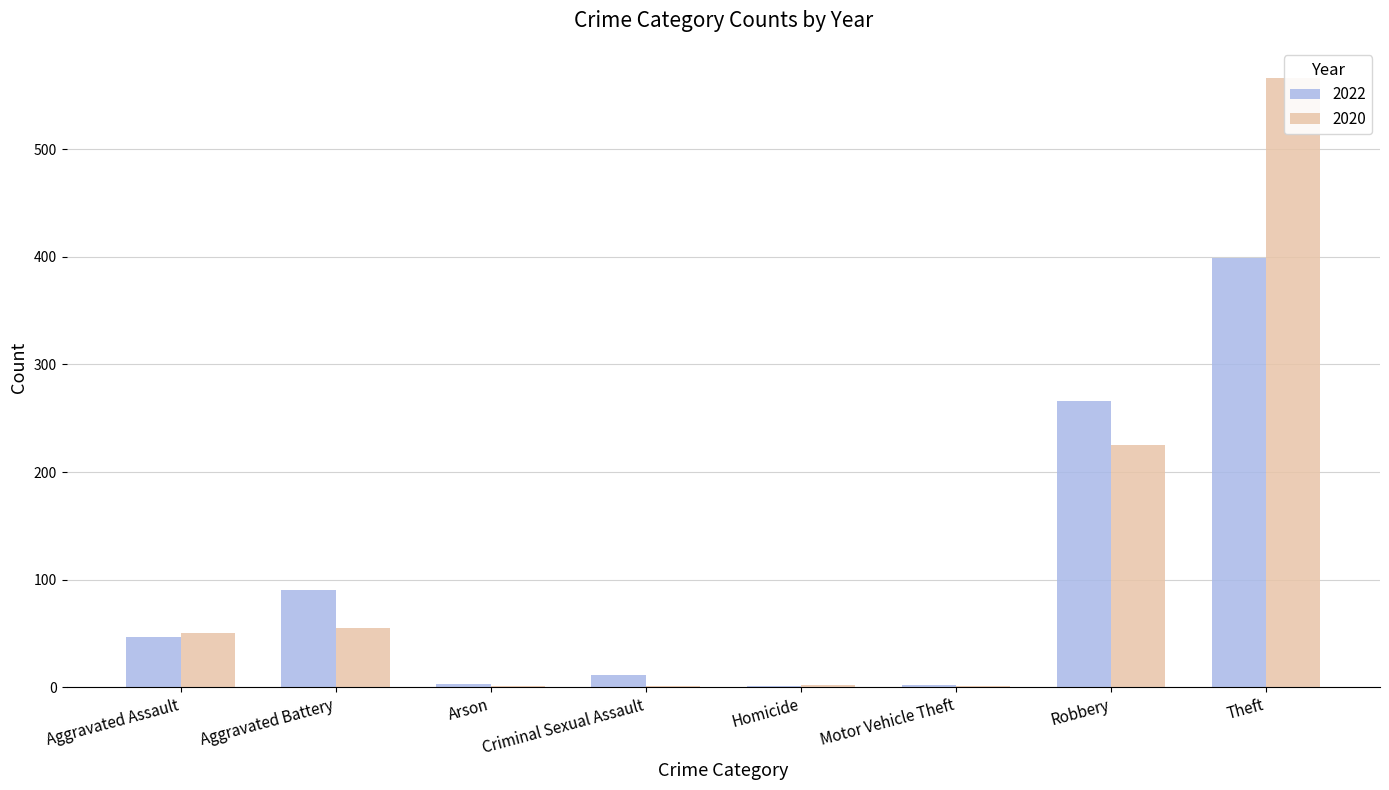

Reading left to right, what are all the values shown in this chart?

2022: 47	90	3	11	1	2	266	399
2020: 50	55	1	1	2	1	225	566